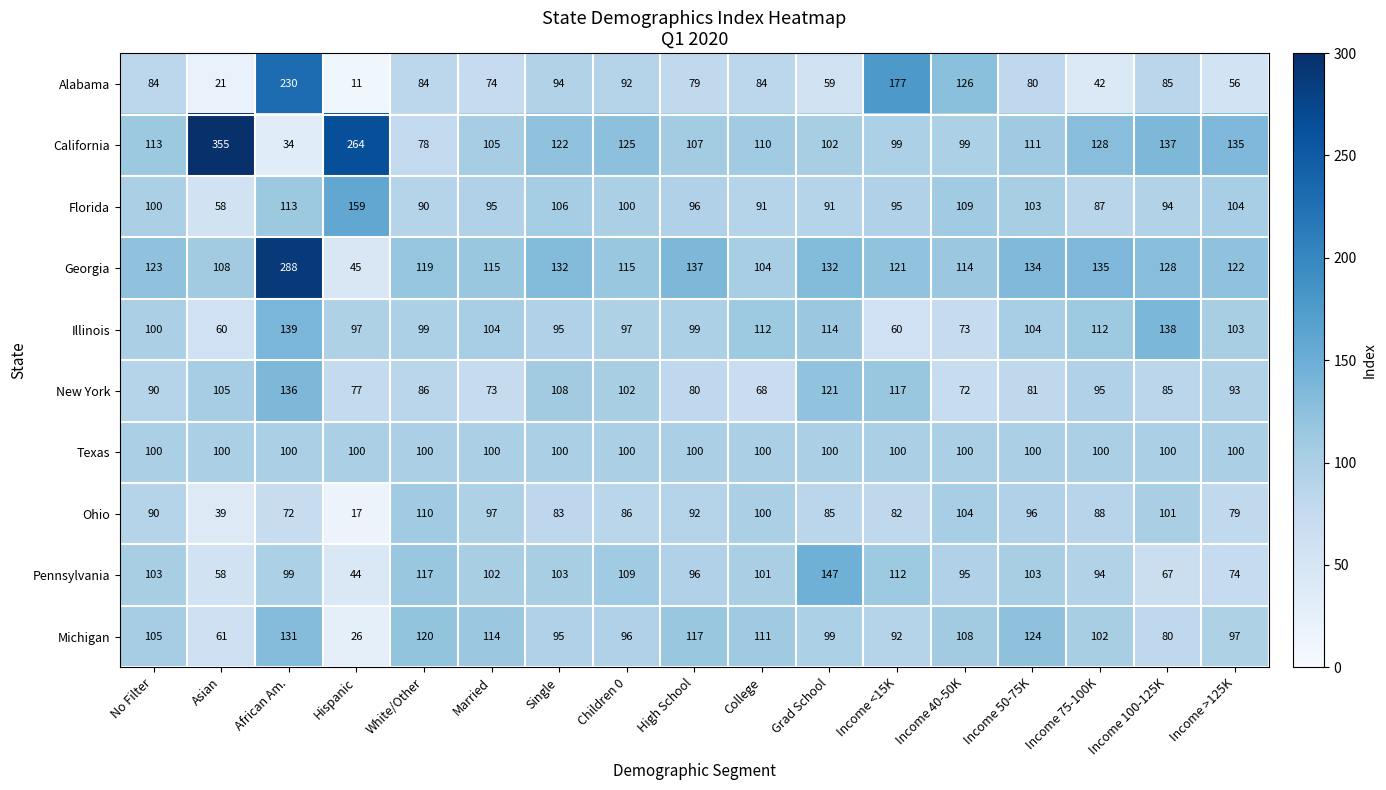

At how many categories does at least one series exceed 275?

2